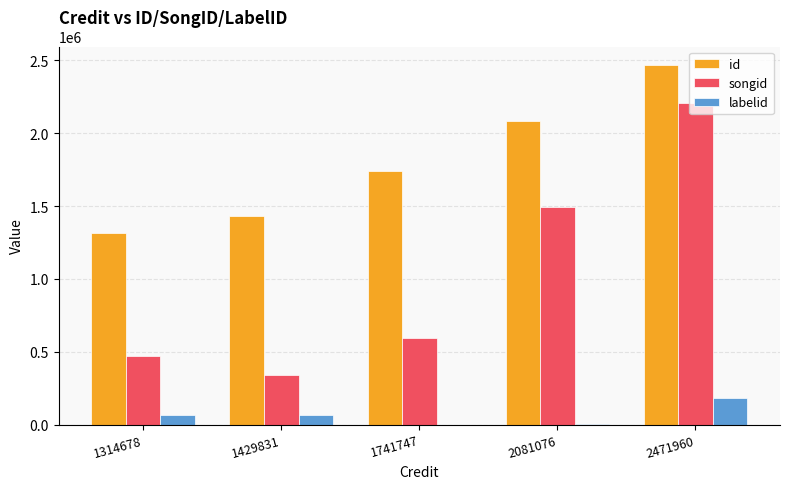

How many groups of bars are there?

5